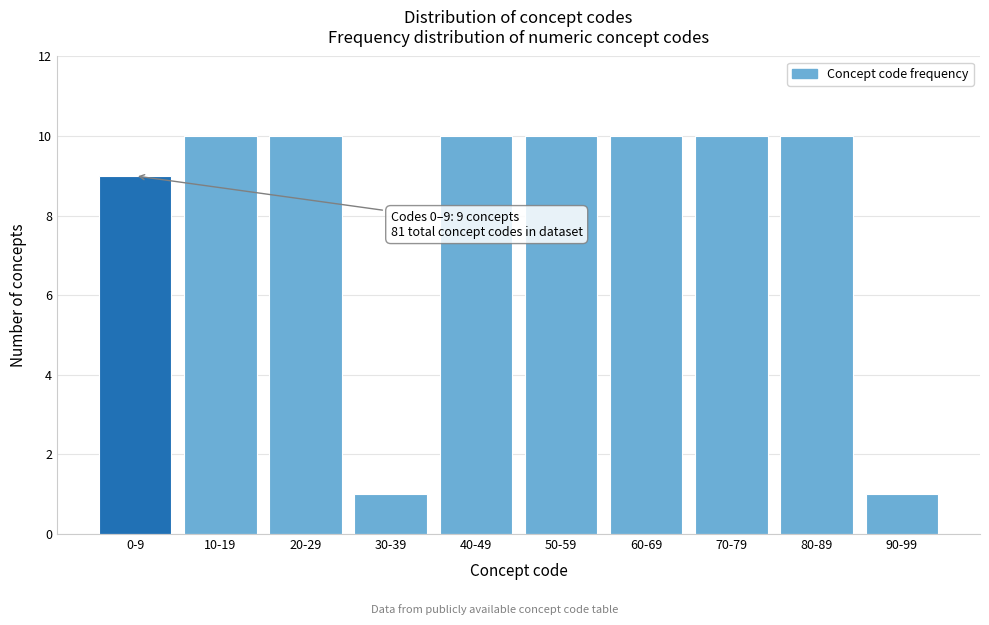

Reading right to left, extract all data points from this chart.

1	10	10	10	10	10	1	10	10	9